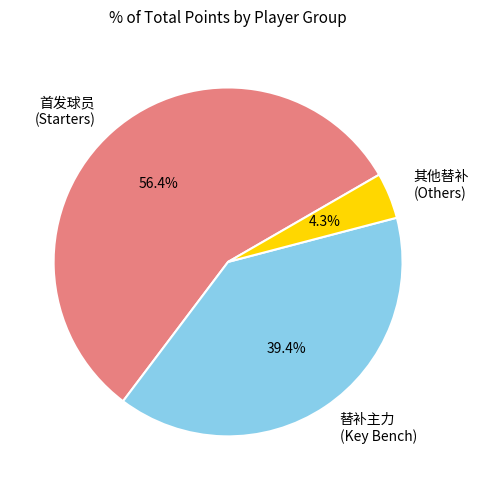

What is the smallest slice in the pie chart?

其他替补 (Others)